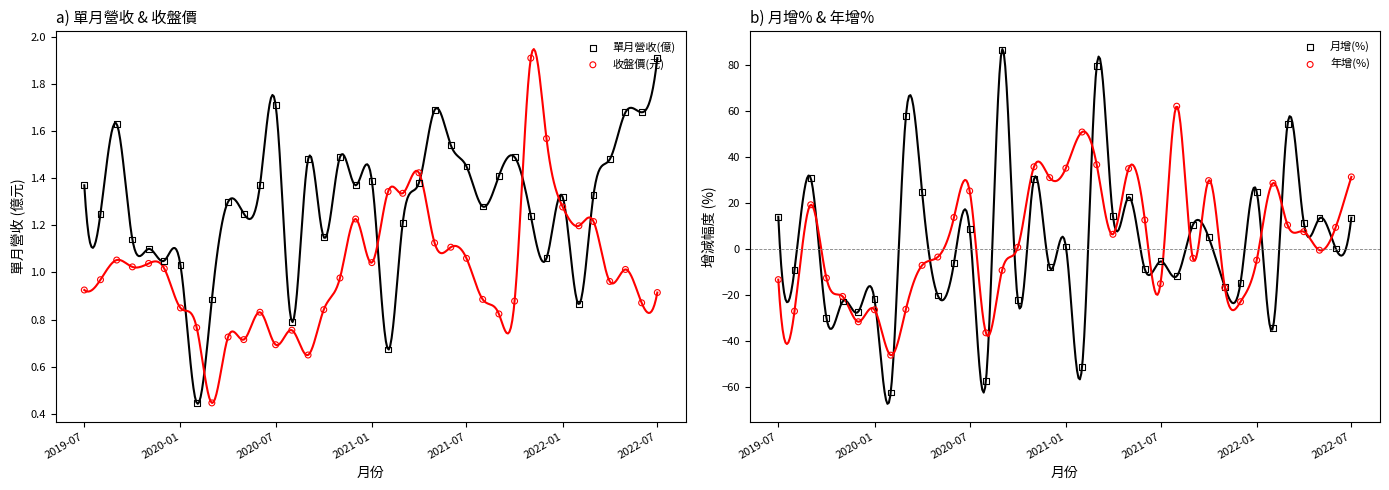

What are all the series names shown in the legend?

單月營收(億), 收盤價(元), 月增(%), 年增(%)